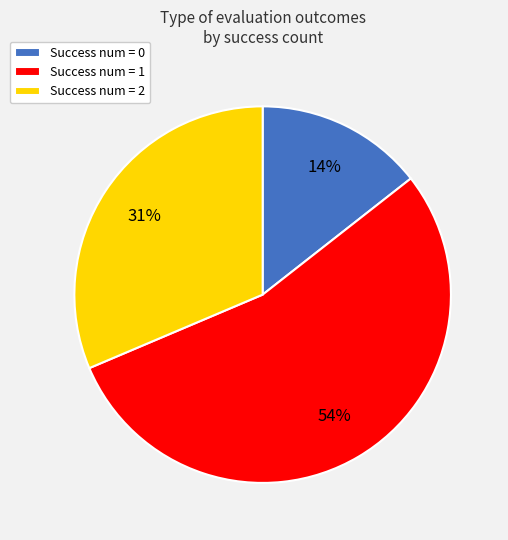

Count the number of slices in the pie.

3